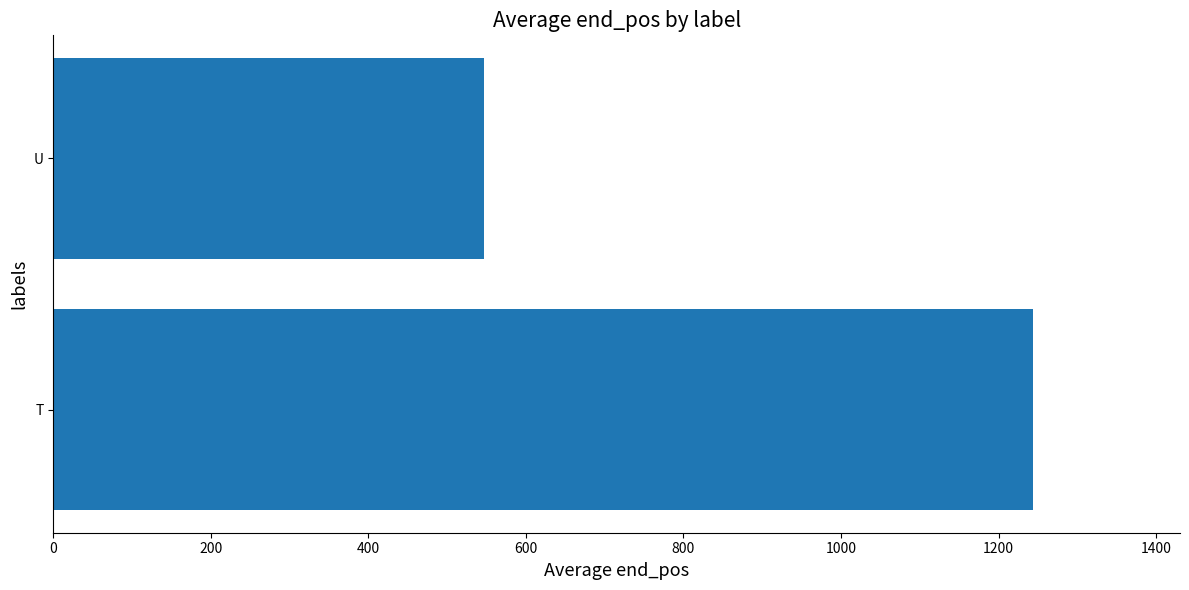

Is it true that the value at U is 284.2?

False